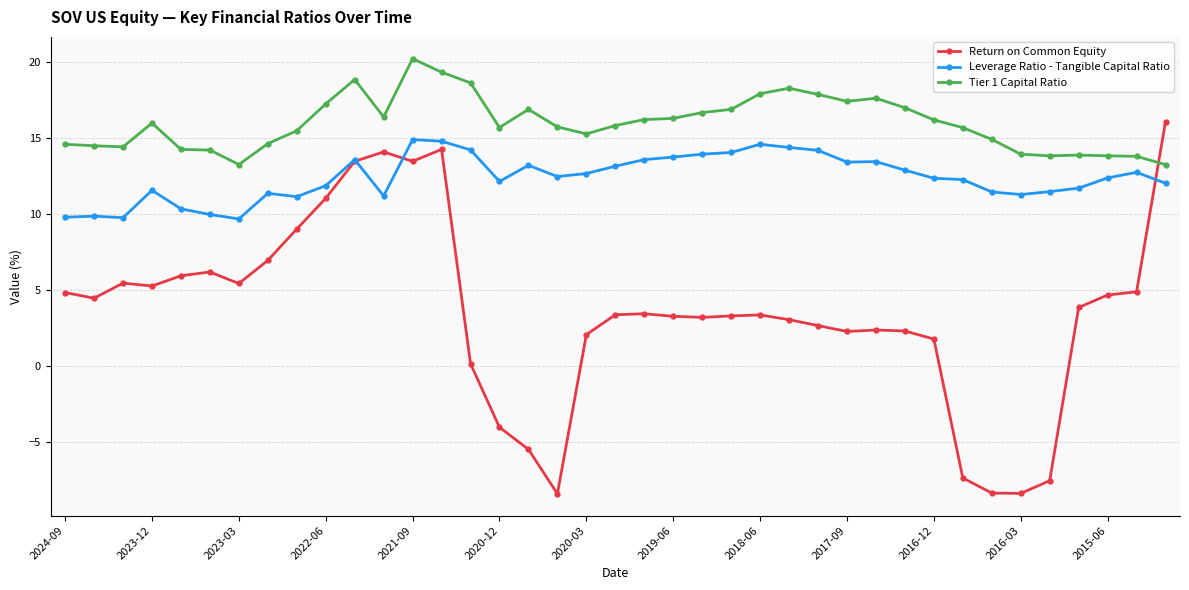

What are all the series names shown in the legend?

Return on Common Equity, Leverage Ratio - Tangible Capital Ratio, Tier 1 Capital Ratio